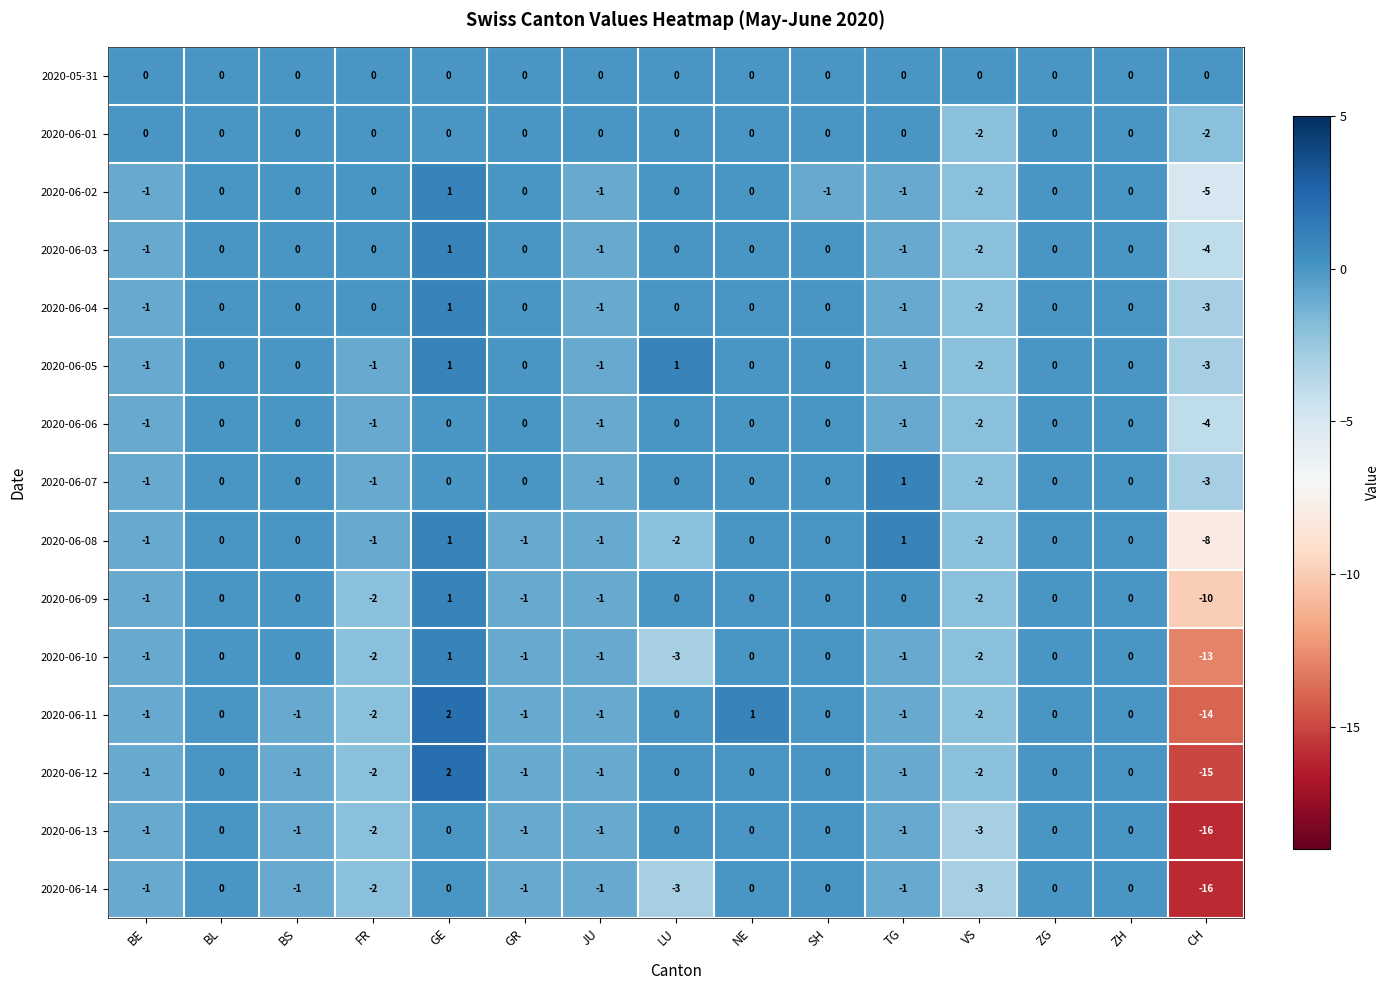

How many 2020-06-05 values are between -1 and 0?

11